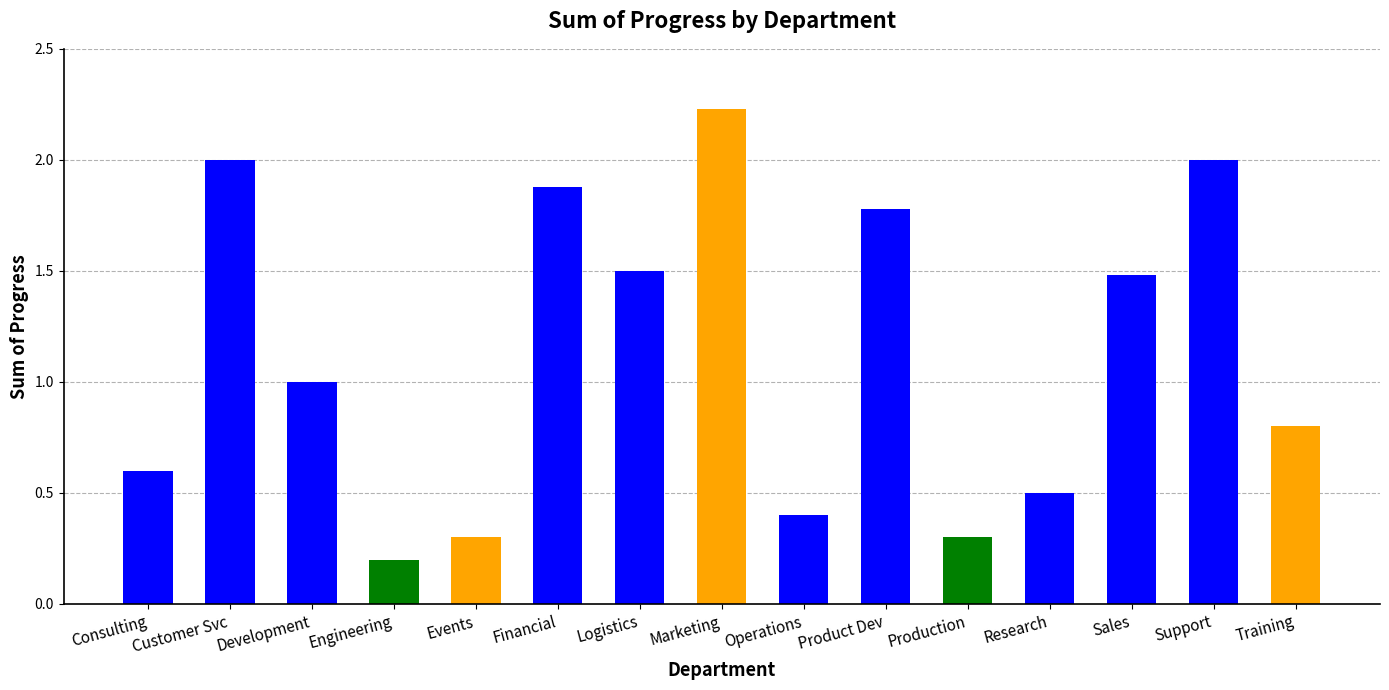

Is it true that the value at Product Dev is 2.5?

False